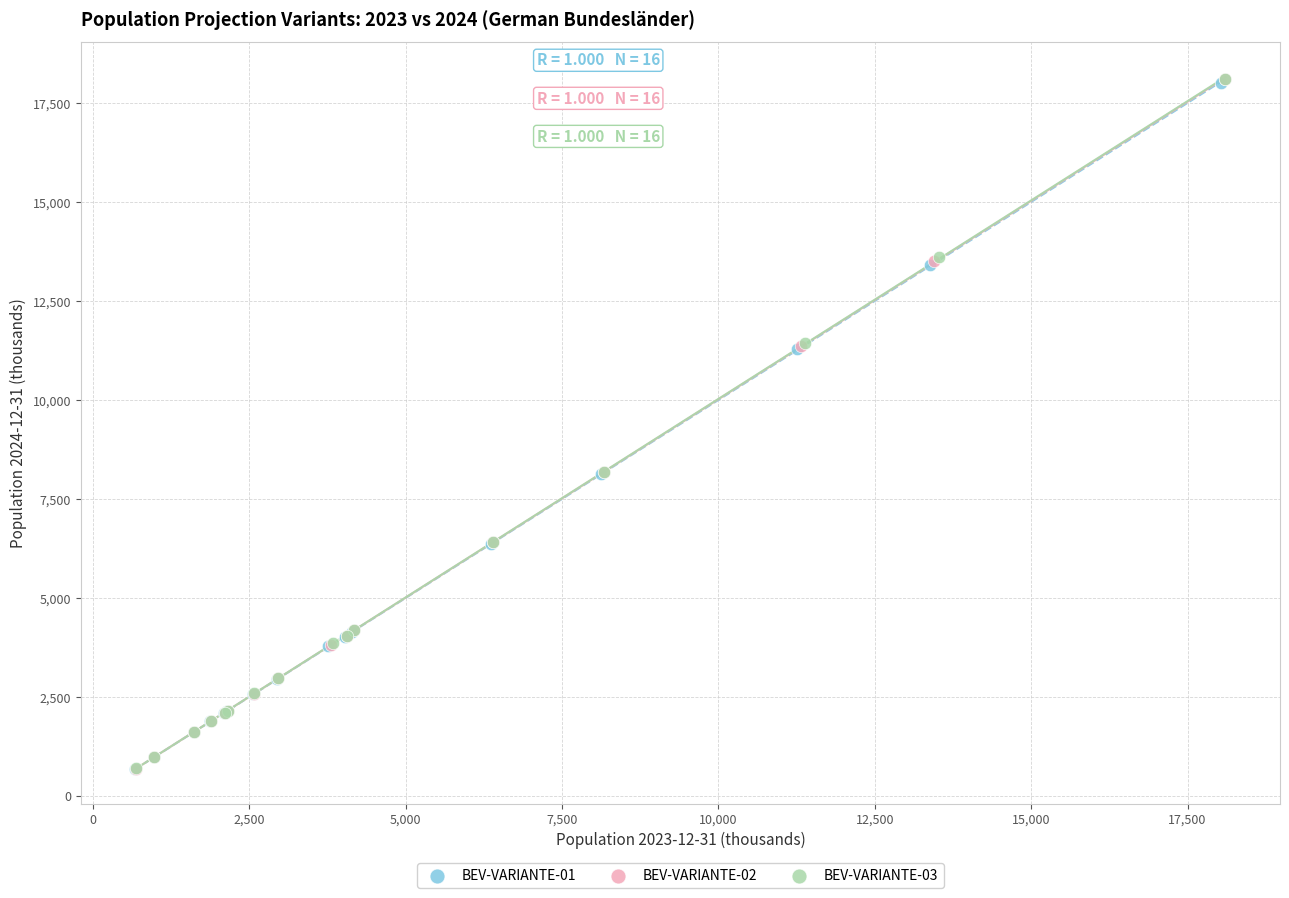

What are all the series names shown in the legend?

BEV-VARIANTE-01, BEV-VARIANTE-02, BEV-VARIANTE-03